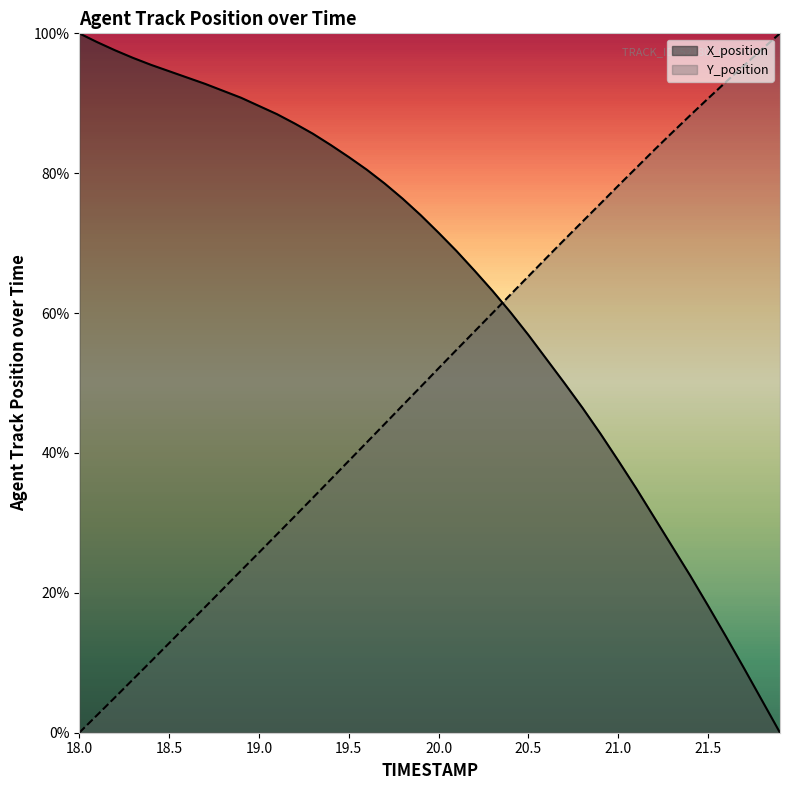

Between which two adjacent categories do X_position and Y_position first intersect?

20.3 and 20.4